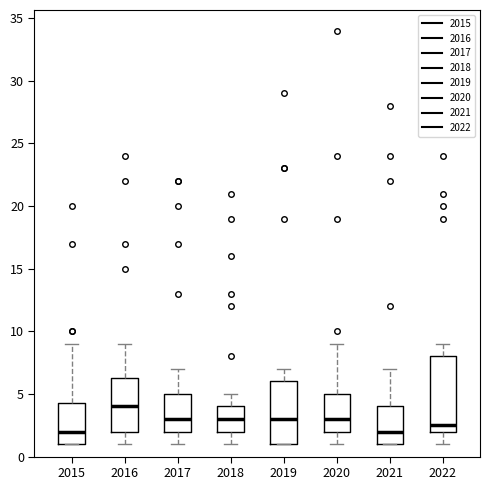

Reading left to right, read every box against the y-axis: the position of its median line, the range the box covers, and the ends of its whiskers. The values are not printed on the chart, so give them approximately, as read against the axis.

2015: median 2.0, box 1.0 to 4.5, whiskers 1.0 to 9.0
2016: median 4.0, box 2.0 to 6.5, whiskers 1.0 to 9.0
2017: median 3.0, box 2.0 to 5.0, whiskers 1.0 to 7.0
2018: median 3.0, box 2.0 to 4.0, whiskers 1.0 to 5.0
2019: median 3.0, box 1.0 to 6.0, whiskers 1.0 to 7.0
2020: median 3.0, box 2.0 to 5.0, whiskers 1.0 to 9.0
2021: median 2.0, box 1.0 to 4.0, whiskers 1.0 to 7.0
2022: median 2.5, box 2.0 to 8.0, whiskers 1.0 to 9.0